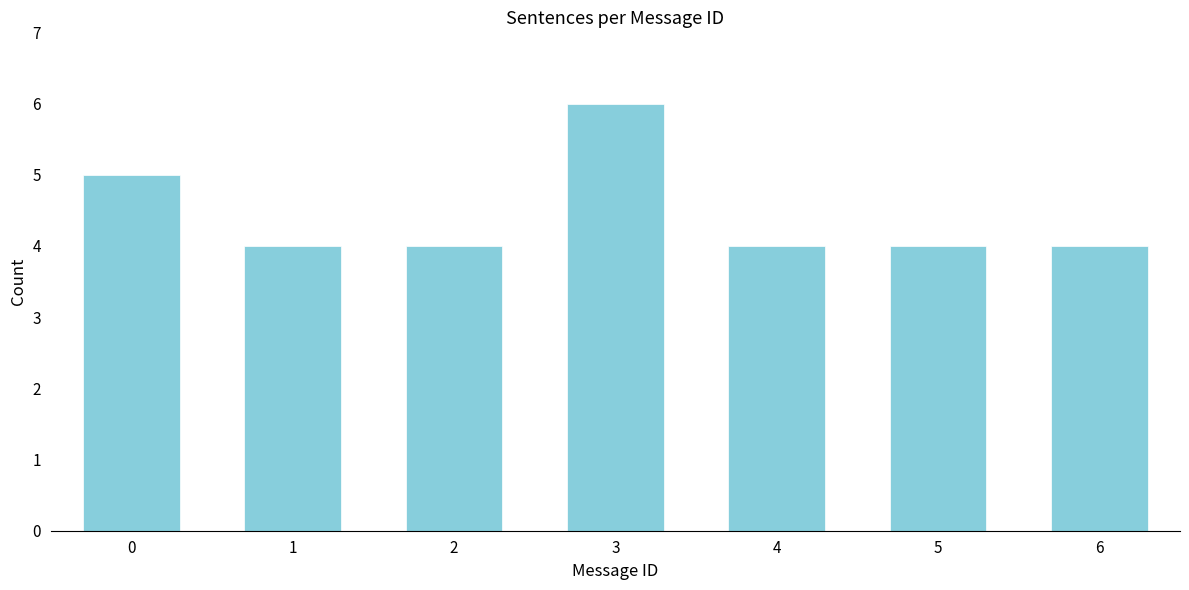

Reading left to right, list all the values displayed in this chart.

5	4	4	6	4	4	4